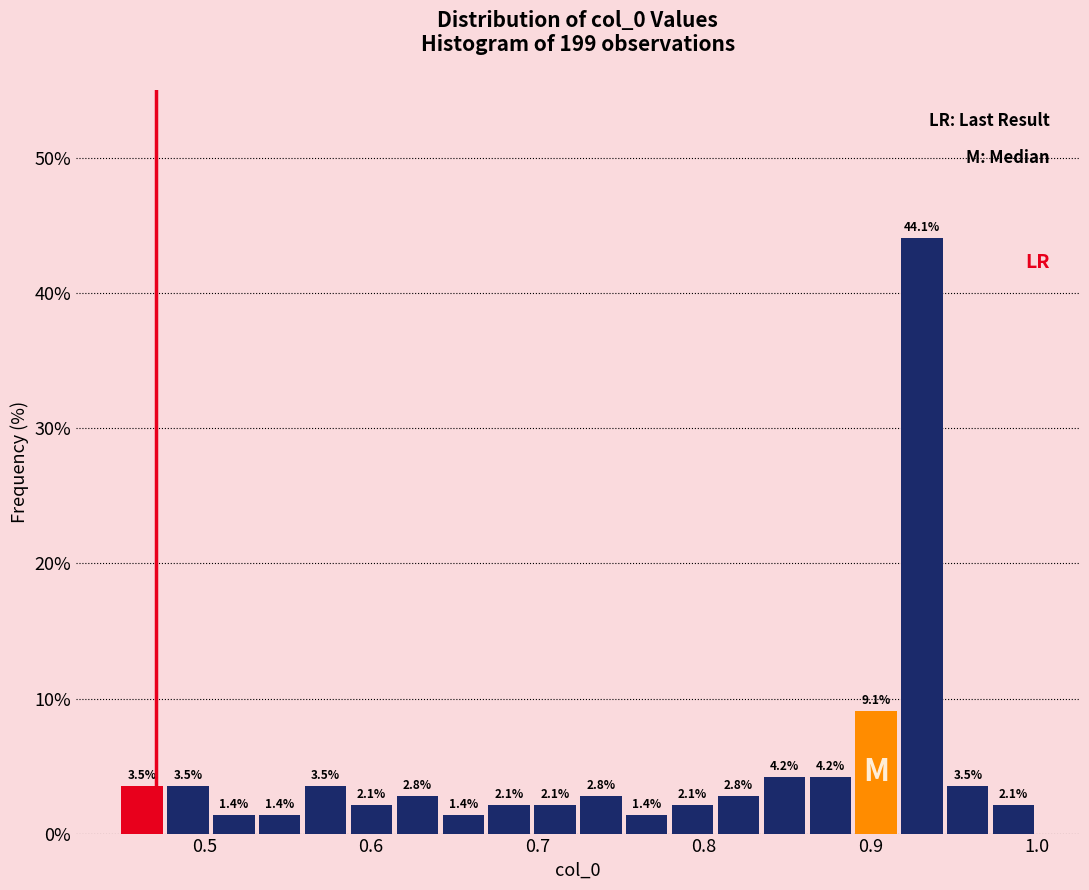

Read against the x-axis, roughly where is the centre of the tallest bar?

0.93